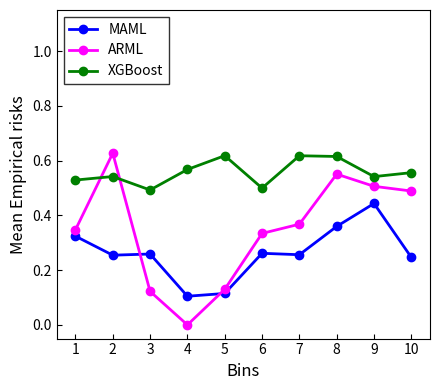

Between 1 and 2, which series saw the biggest shift?

ARML